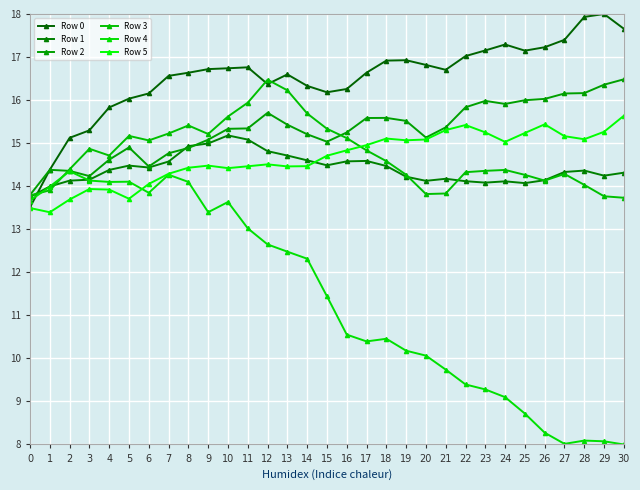

Which series has the largest range (max minus min)?

Row 4